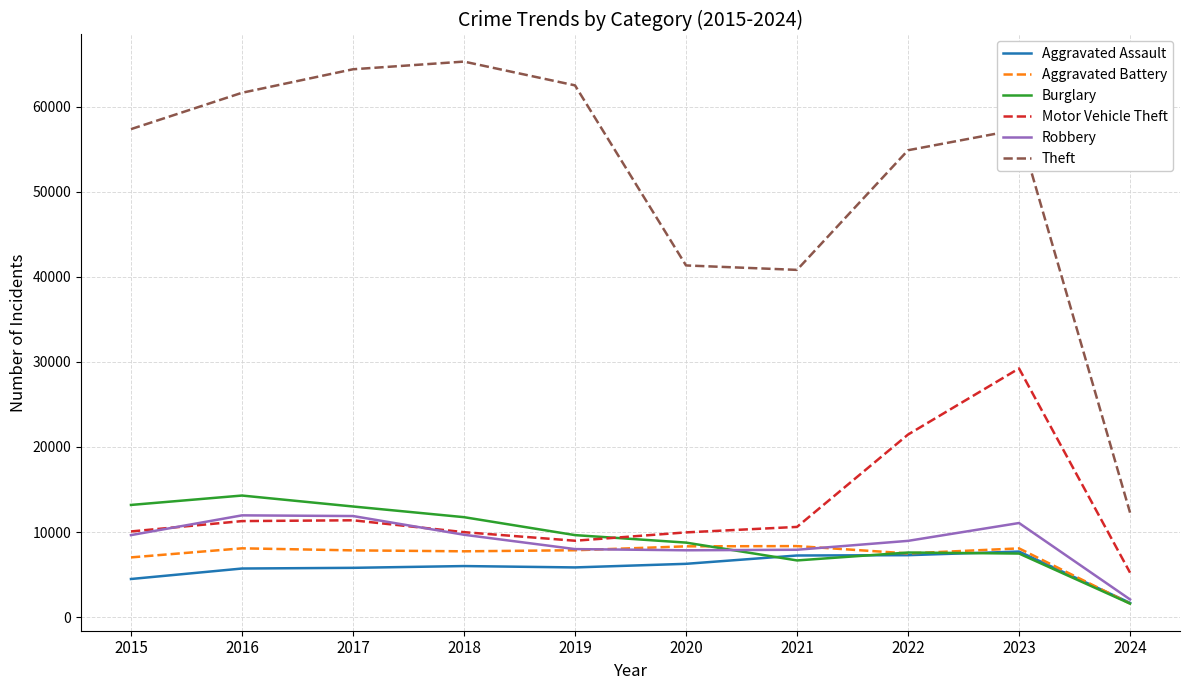

The value of Theft at 2019 is 62494. True or false?

True